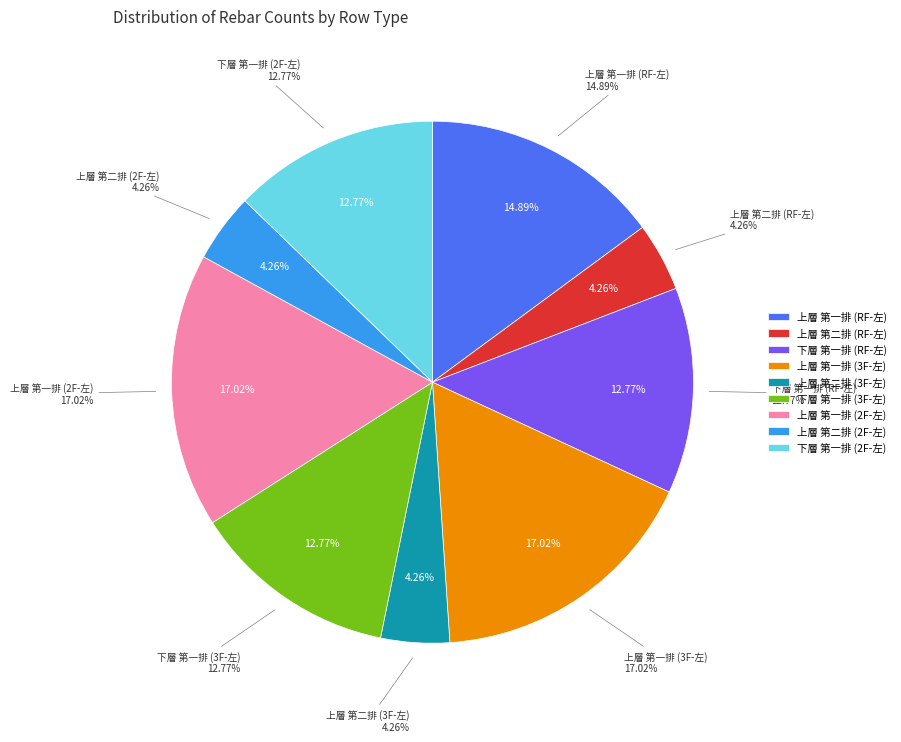

To the nearest percent, what portion does 上層 第二排 (RF-左) represent?

4%